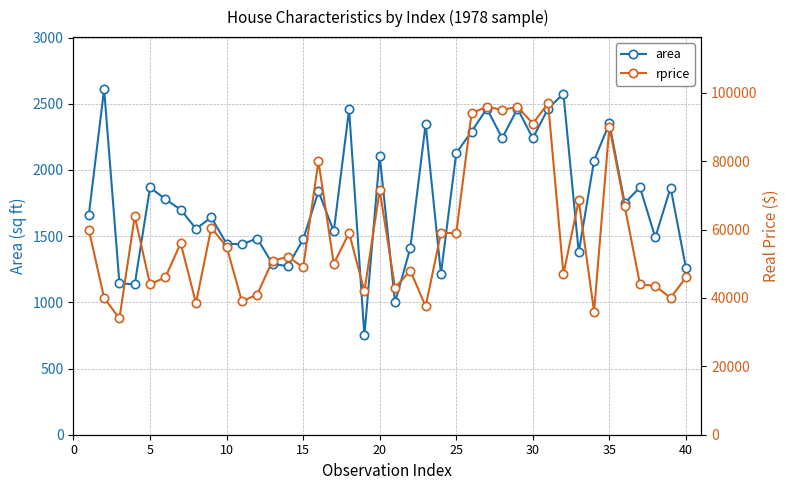

List the series in order of their overall mean, highest first.

rprice, area